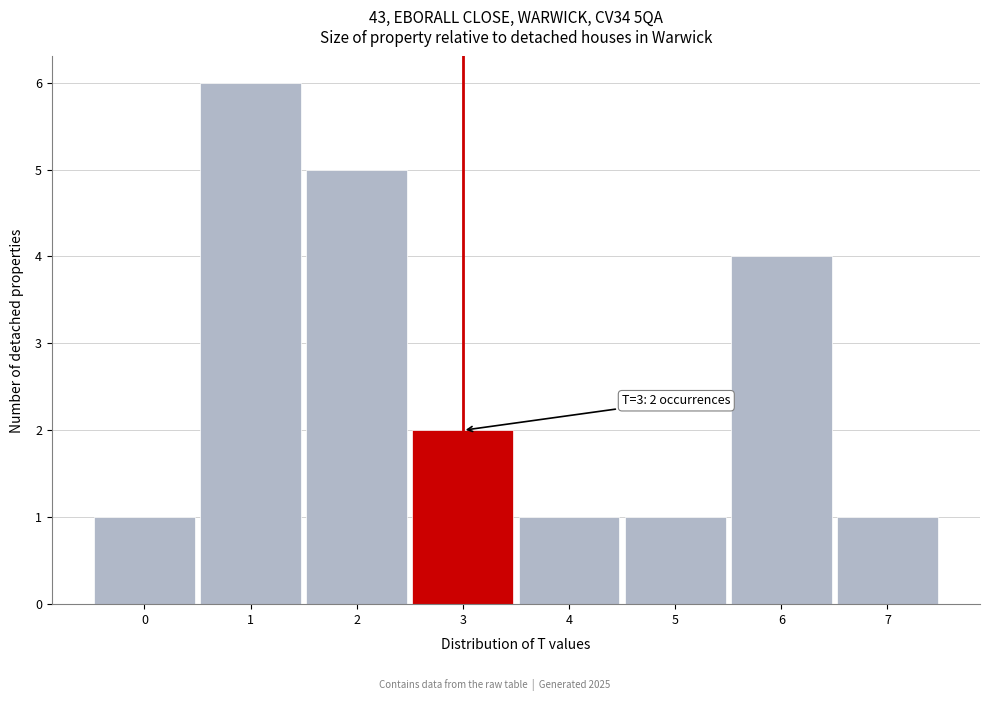

Over which range of the x-axis is the bar tallest?

0.5 to 1.5